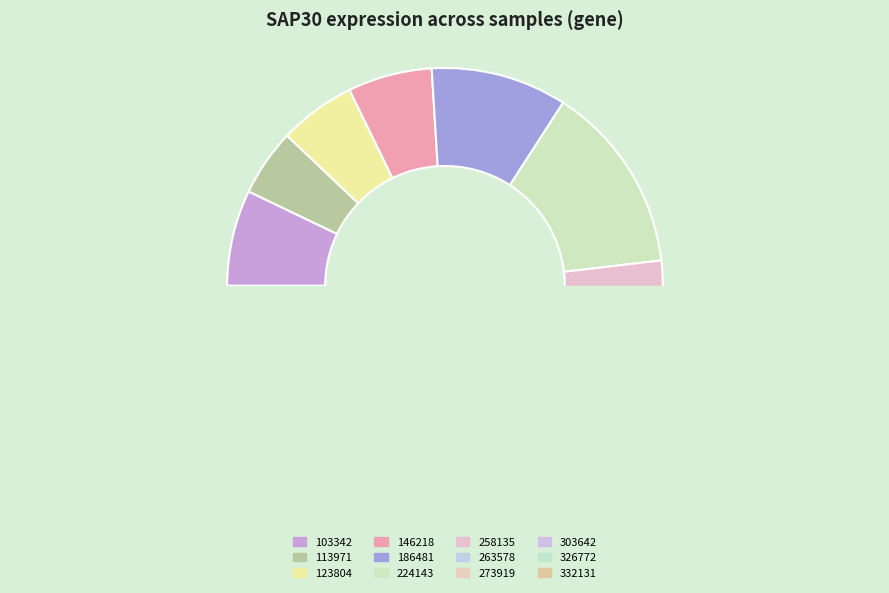

Does 113971 represent more than half of the total?

No